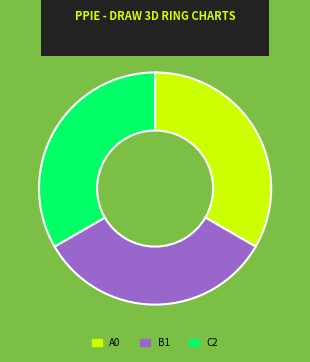

Does any single category account for the majority?

No